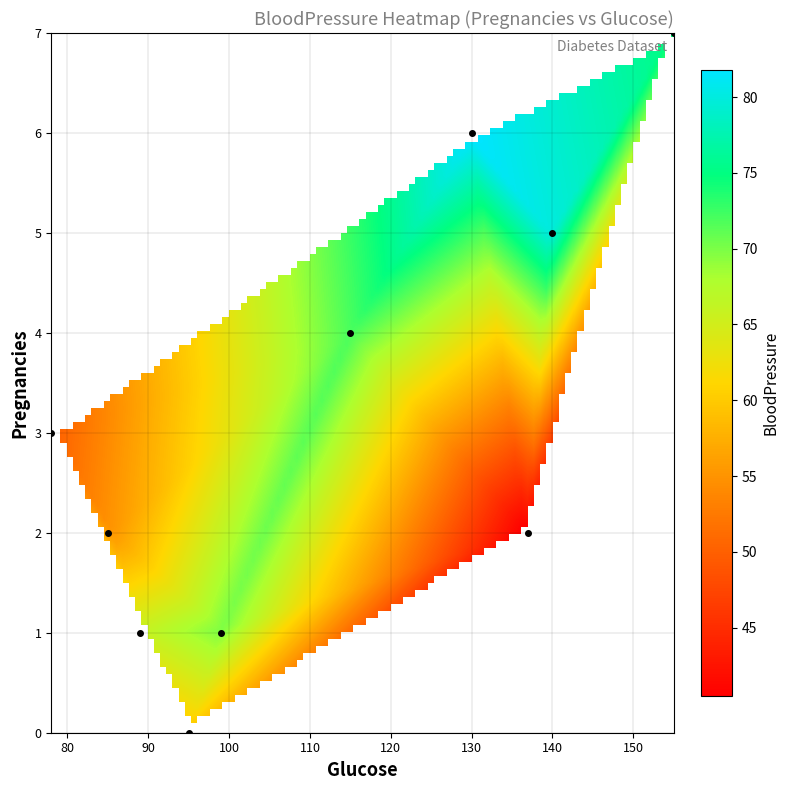

What is the approximate value at 1_99?

70